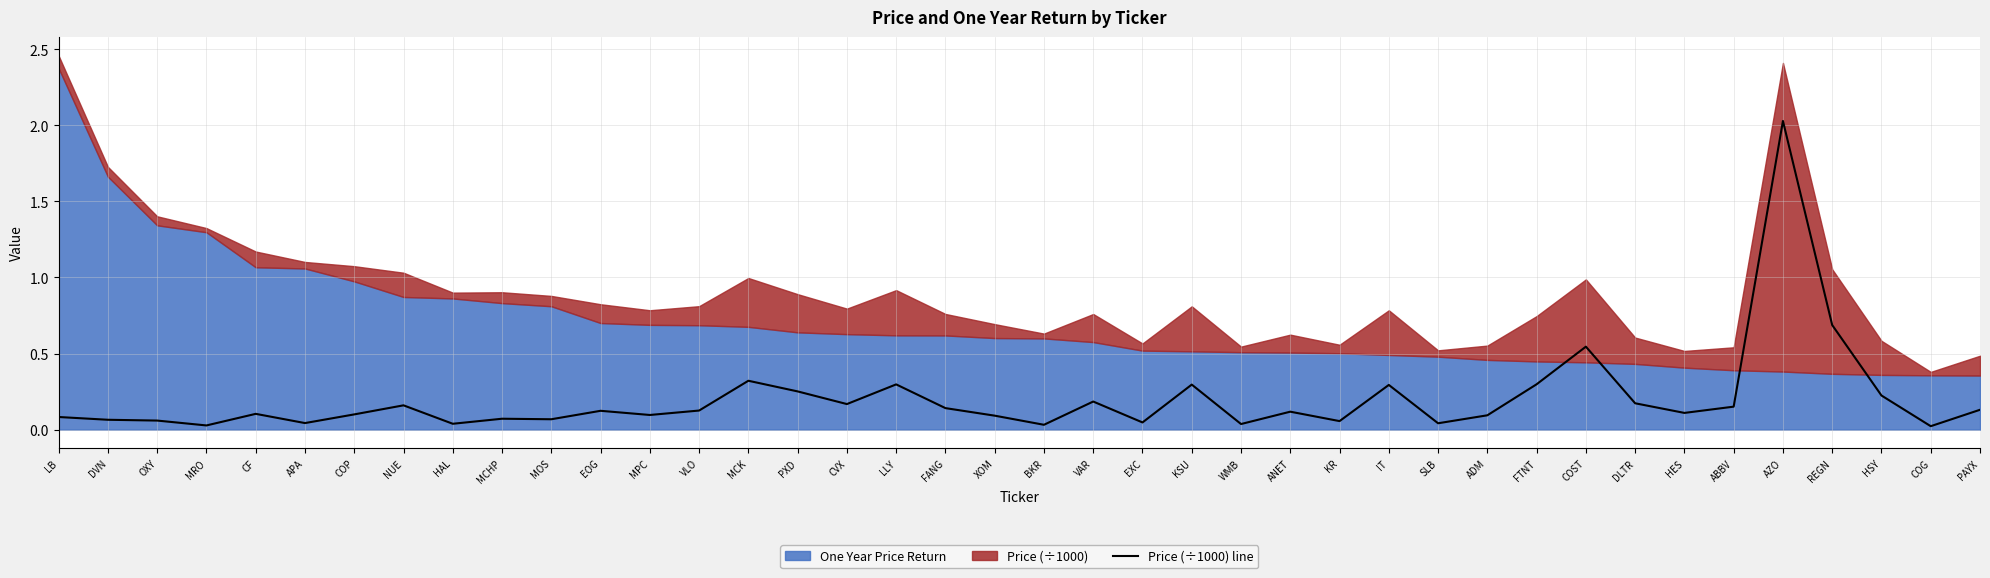

What is the maximum value shown in the chart?

2.0